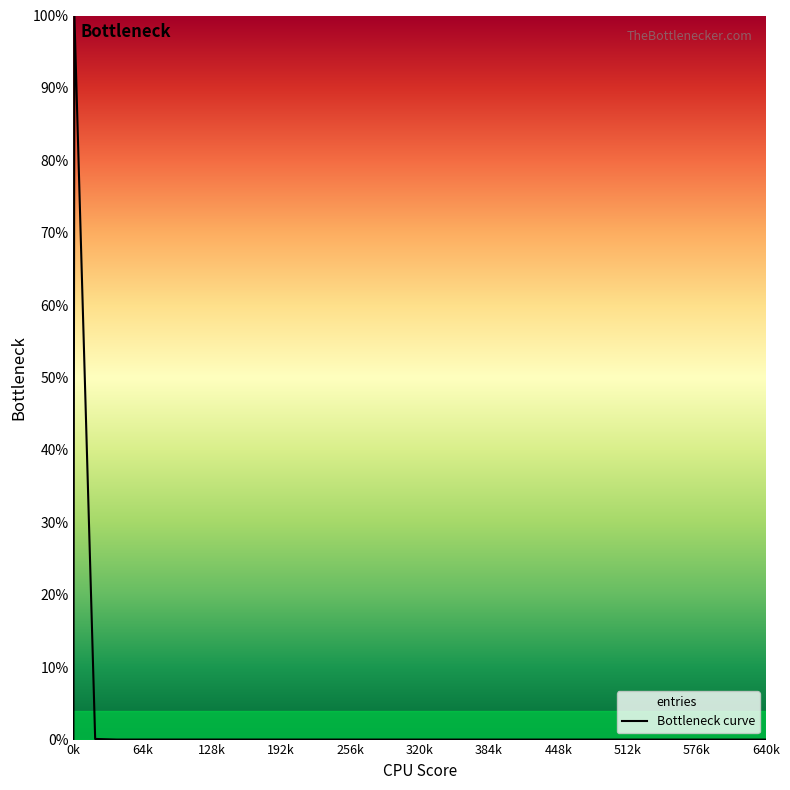

What is the maximum value shown in the chart?

100.0